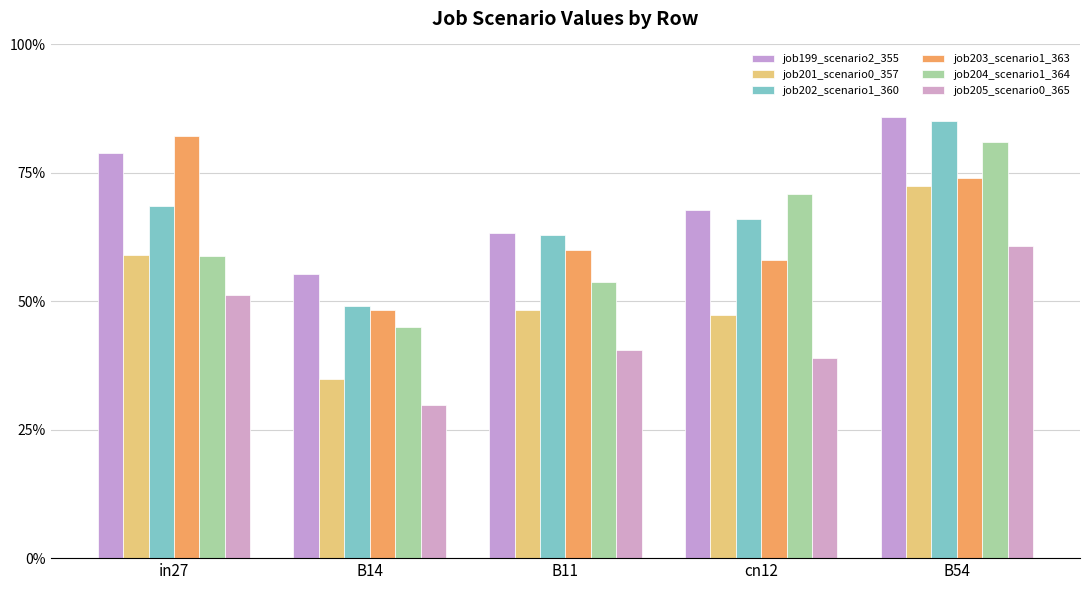

Which series changed the most between B14 and B54?

job201_scenario0_357